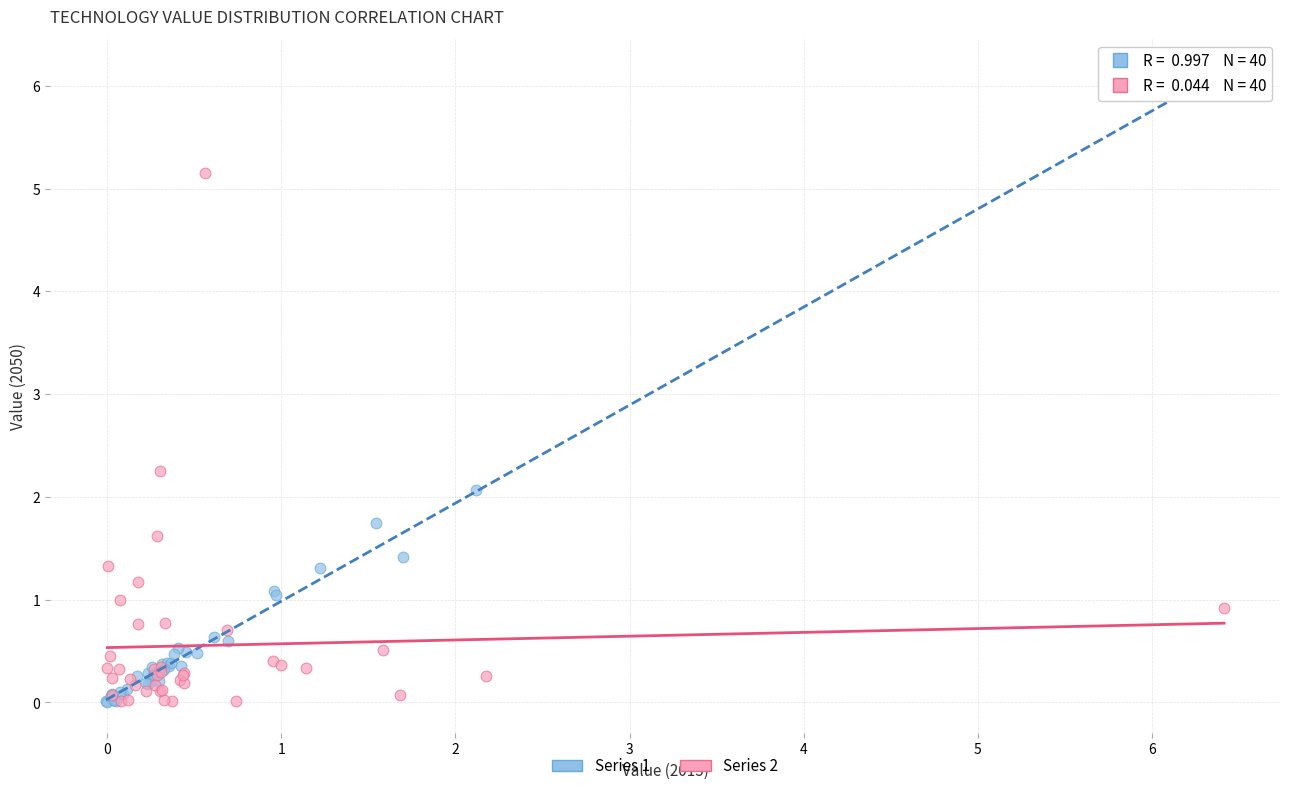

Which series has the largest Y range (max minus min)?

Series 1